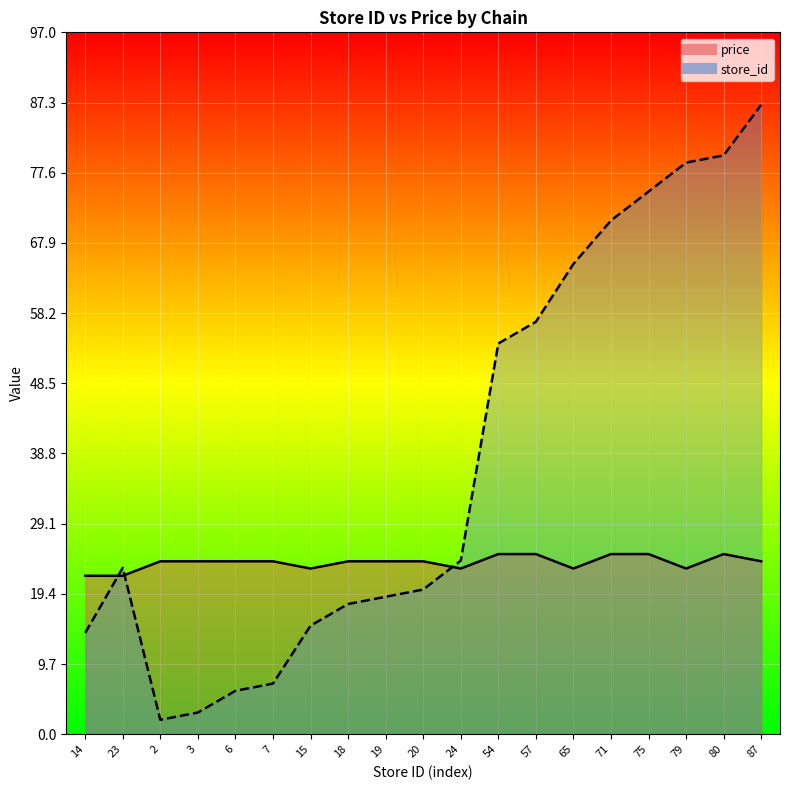

Between 3 and 18, which is larger?

18